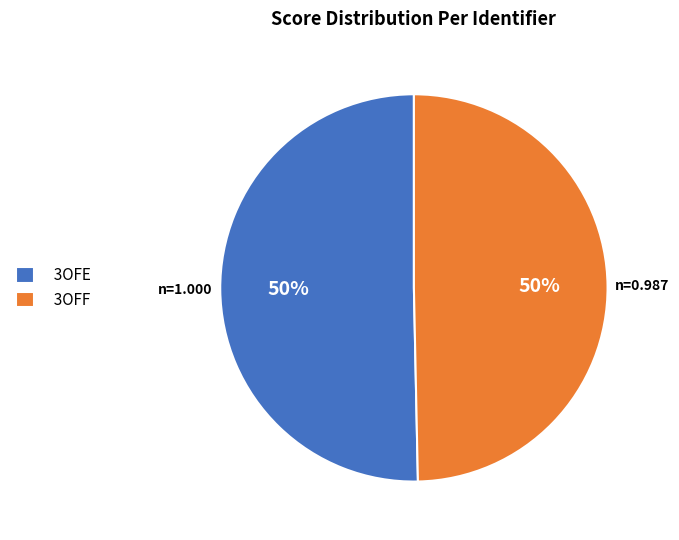

To the nearest percent, what is the average slice percentage?

50%